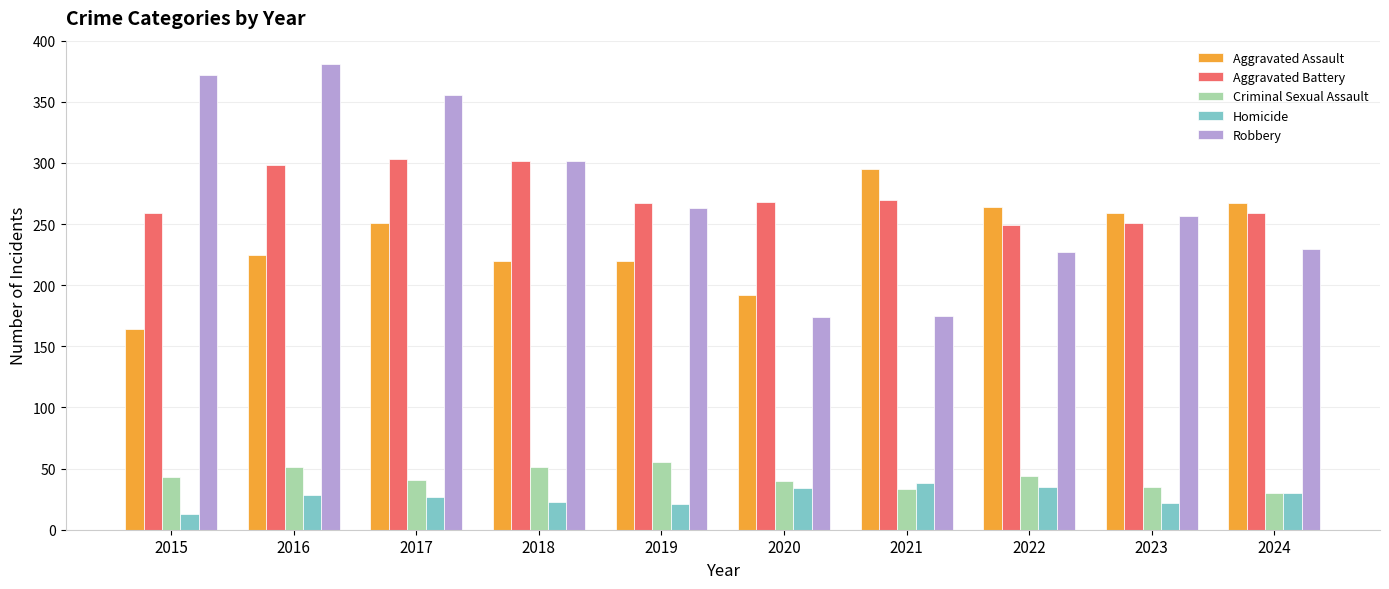

What is the difference between the second highest and minimum values in the Homicide series?

22